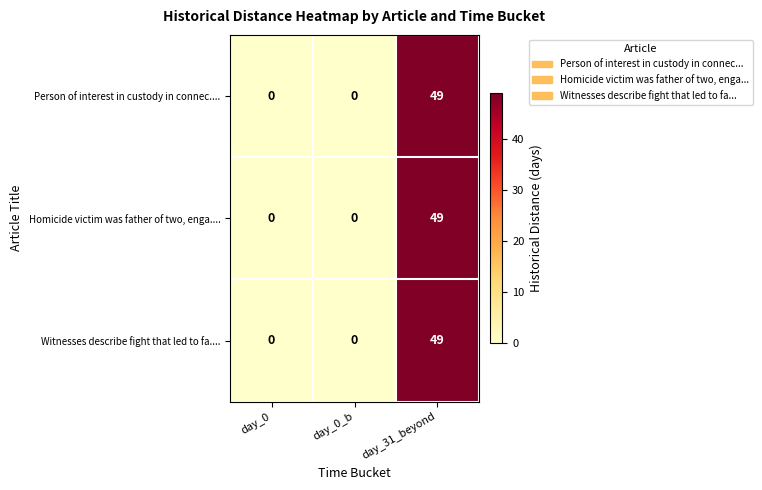

Count the number of categories in the chart.

3